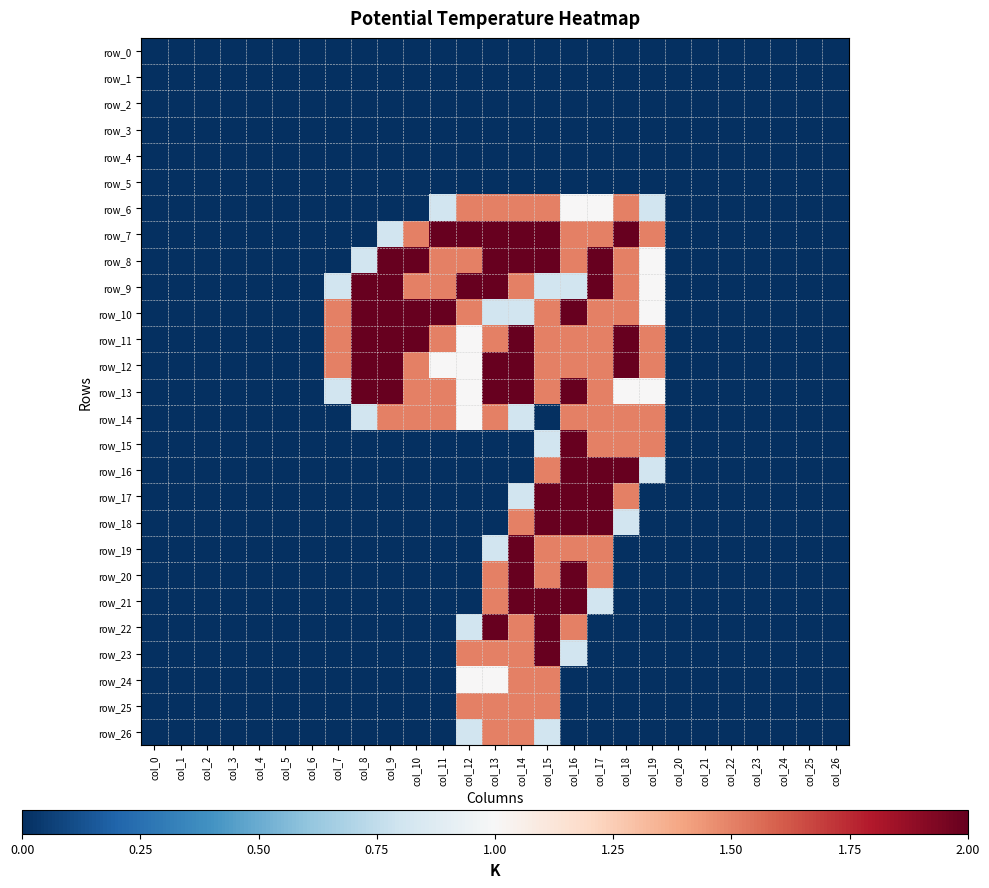

What is the difference between the maximum and second lowest values in the row_13 series?

2.0